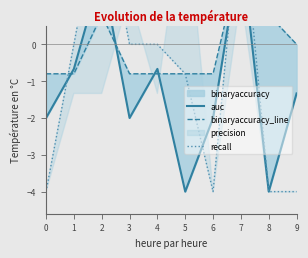

How many data points in auc are above -1?

4